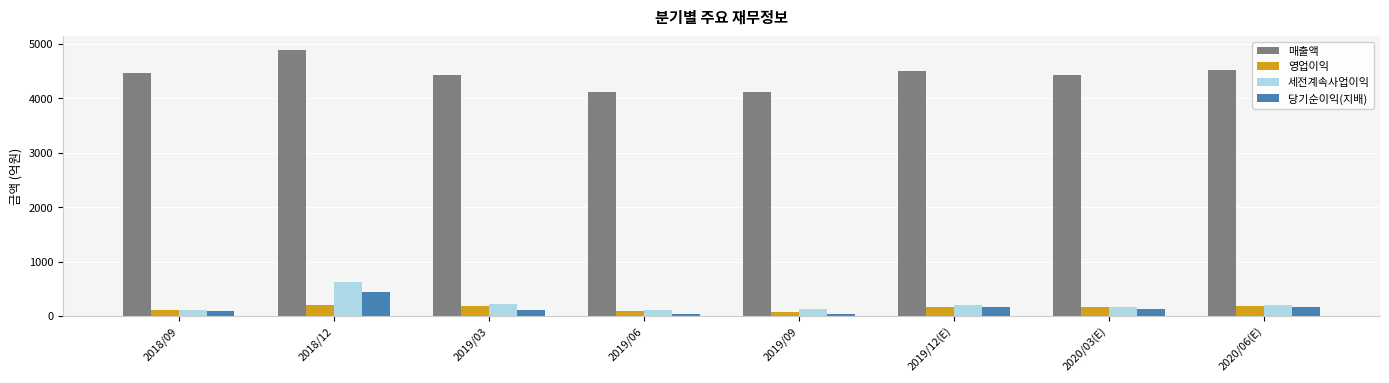

Which series has the largest range (max minus min)?

매출액